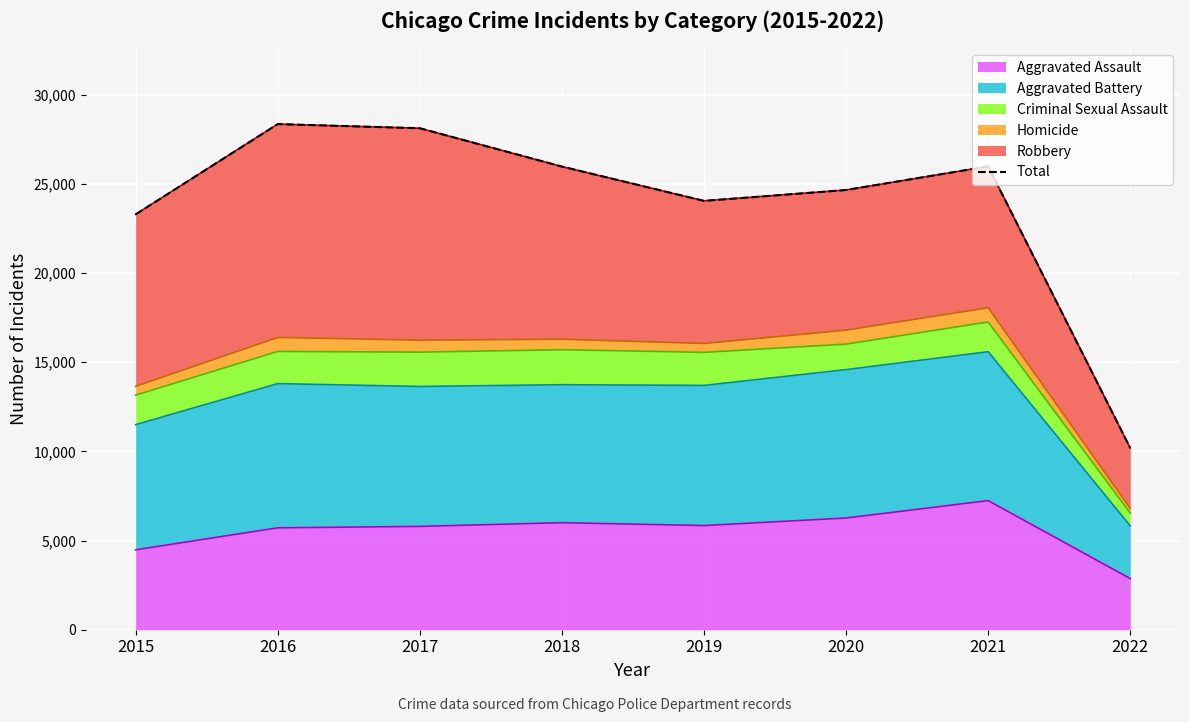

Reading left to right, list all the values displayed in this chart.

23286	28348	28115	25967	24043	24653	25975	10186